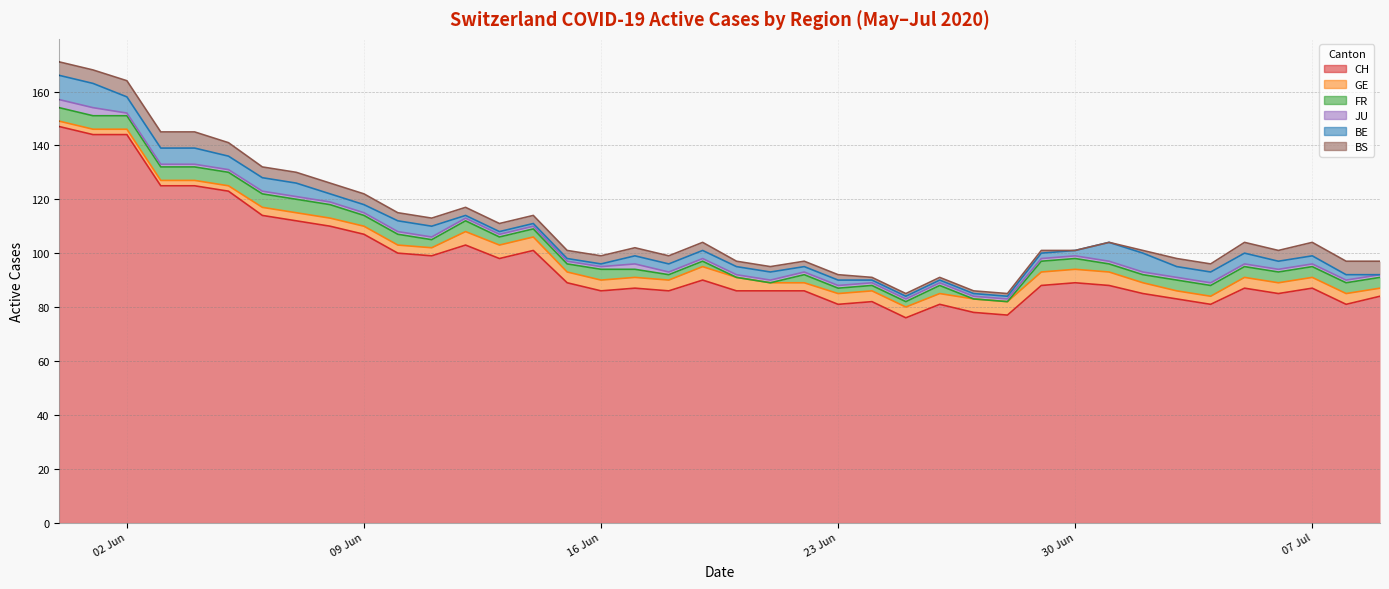

Does the chart have visible grid lines?

Yes